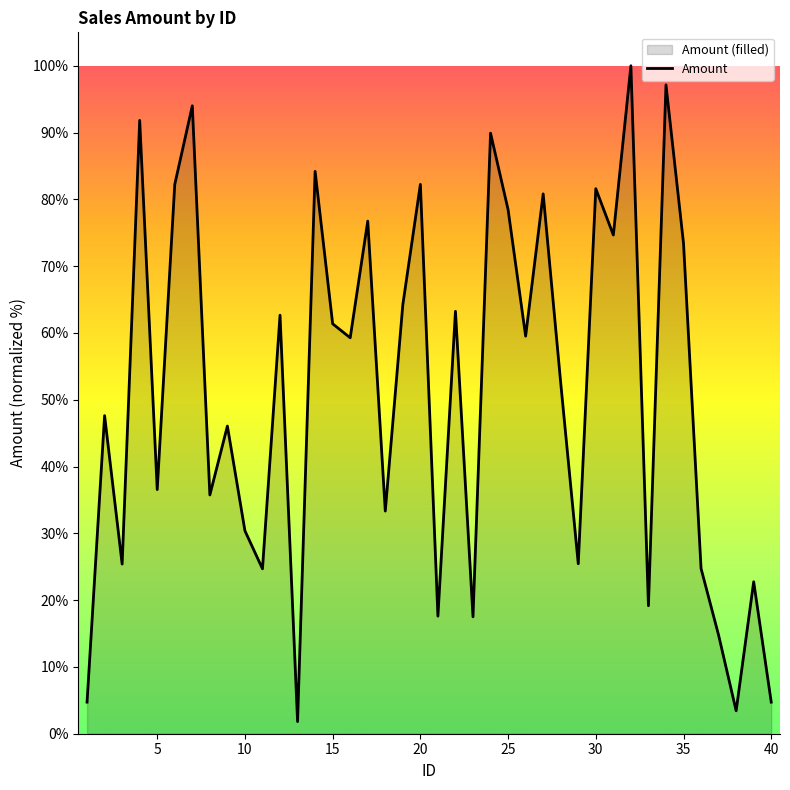

The value at 15 is 61.4. True or false?

True